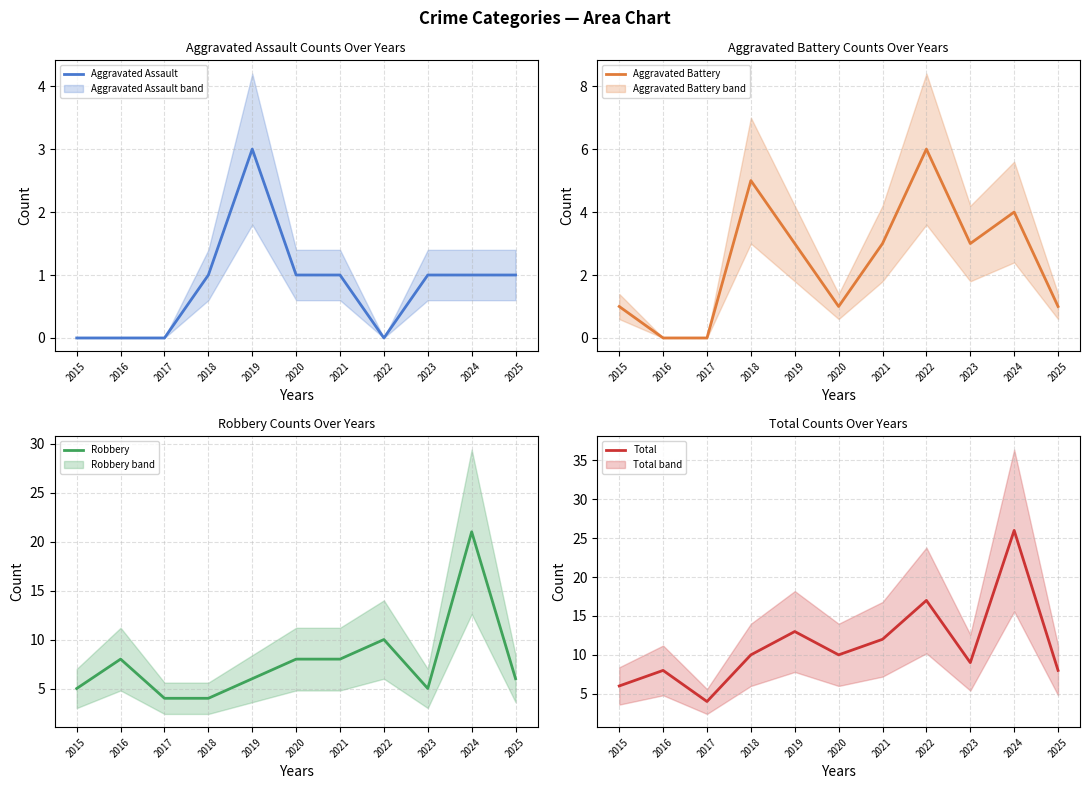

How many data points in Aggravated Battery are above 3?

3